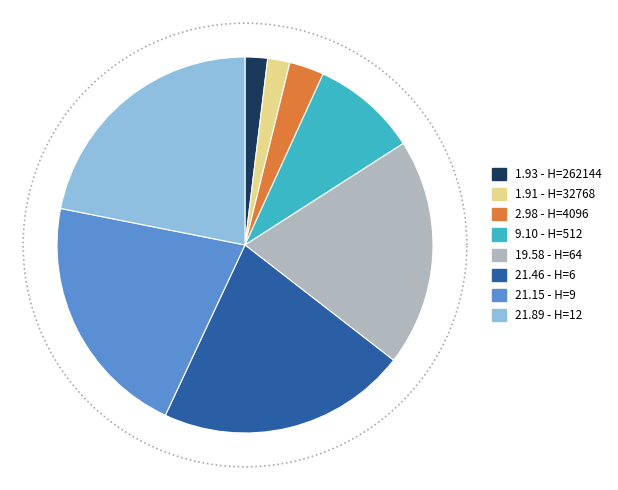

To the nearest percent, what is the difference between the 6 and 262144 slice percentages?

20%